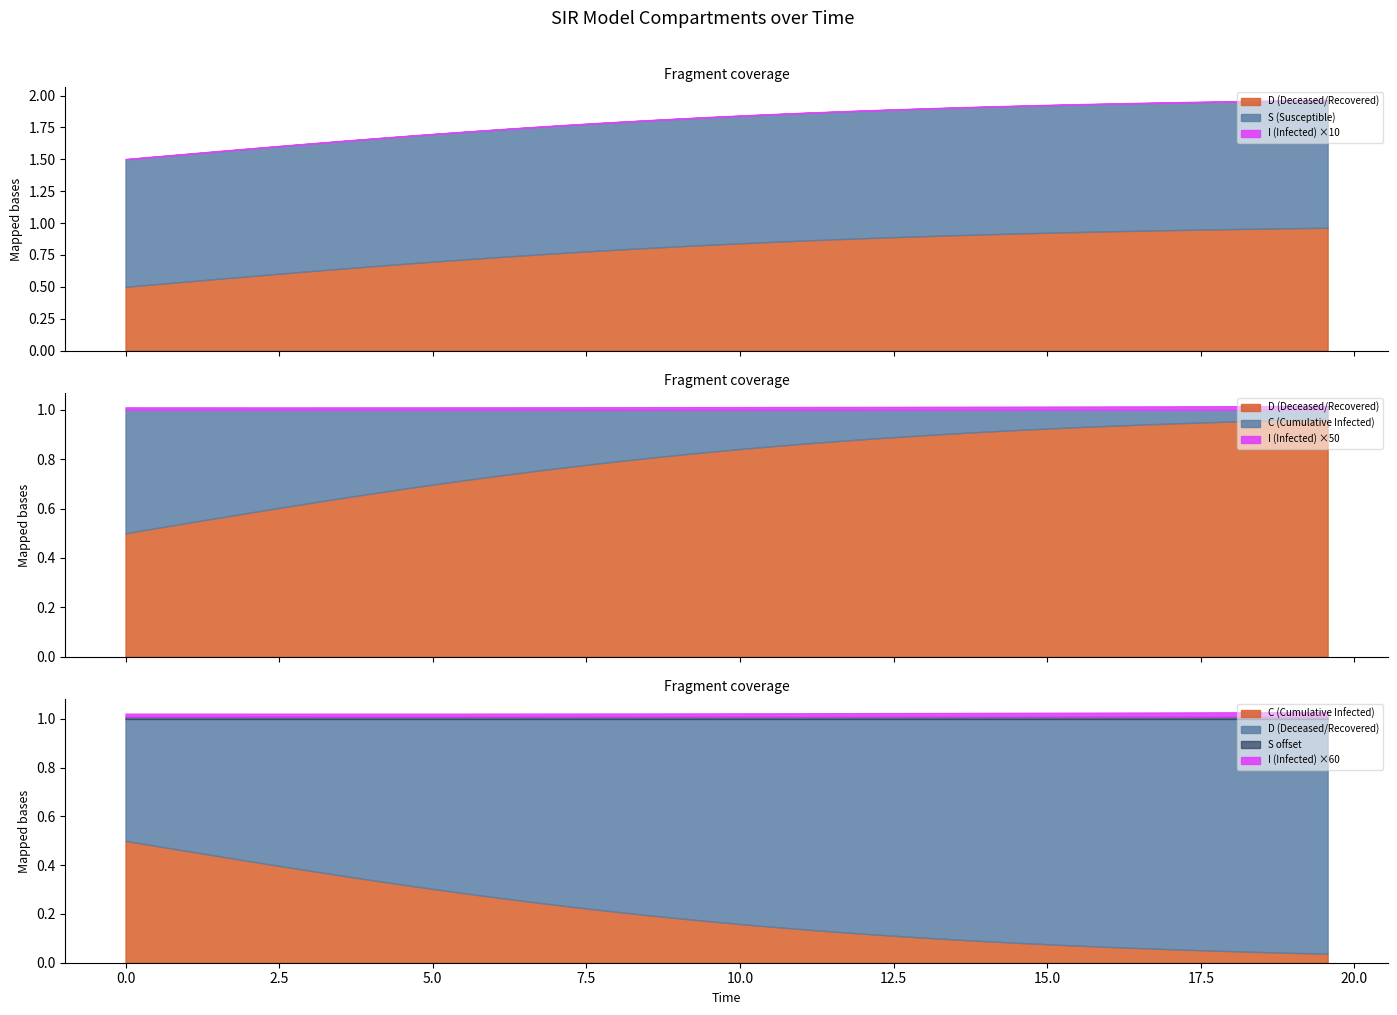

At which category does the chart reach its peak across all series?

39